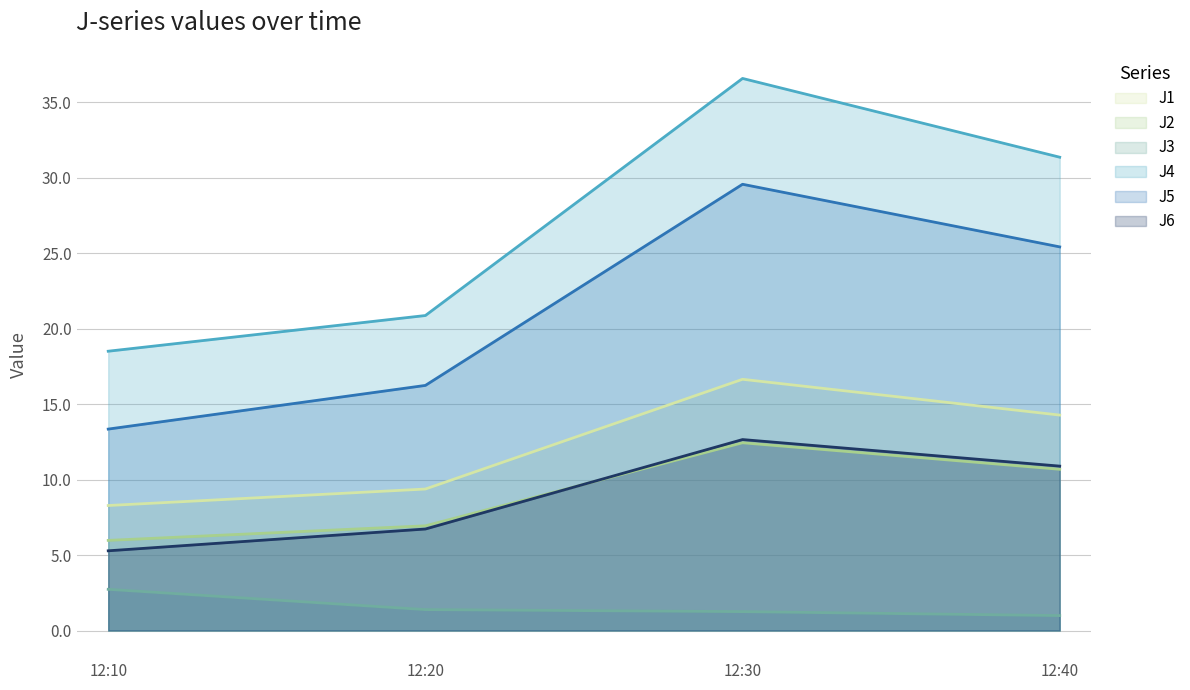

True or false: J5 and J1 cross at least once.

False